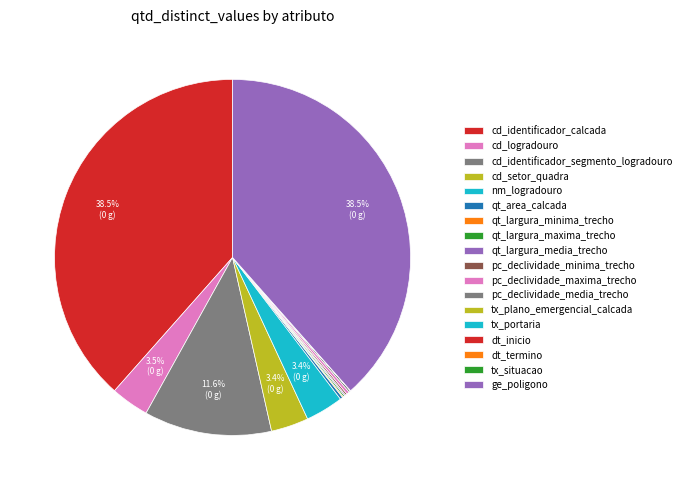

Rank the categories by value from lowest to highest.

tx_portaria, tx_plano_emergencial_calcada, tx_situacao, dt_termino, dt_inicio, qt_largura_minima_trecho, qt_largura_media_trecho, qt_largura_maxima_trecho, pc_declividade_minima_trecho, pc_declividade_media_trecho, qt_area_calcada, pc_declividade_maxima_trecho, cd_setor_quadra, nm_logradouro, cd_logradouro, cd_identificador_segmento_logradouro, cd_identificador_calcada, ge_poligono